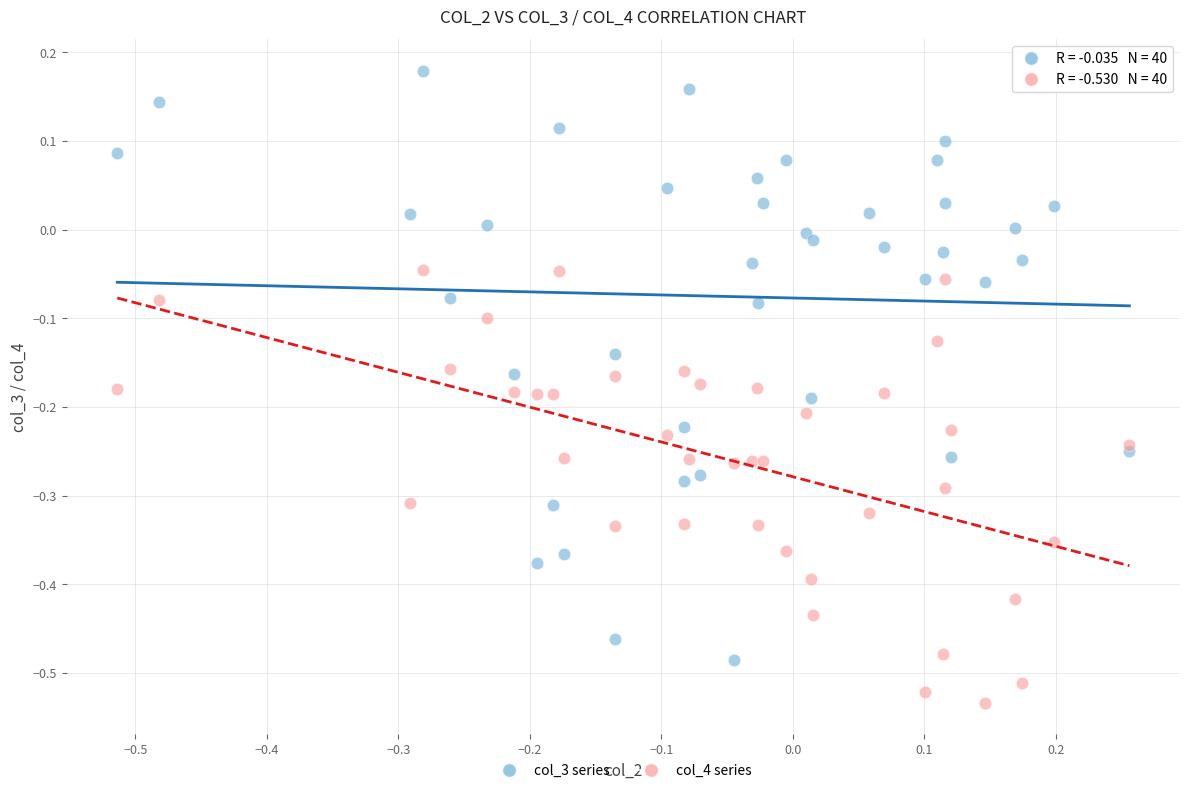

What are all the series names shown in the legend?

col_3 series, col_4 series